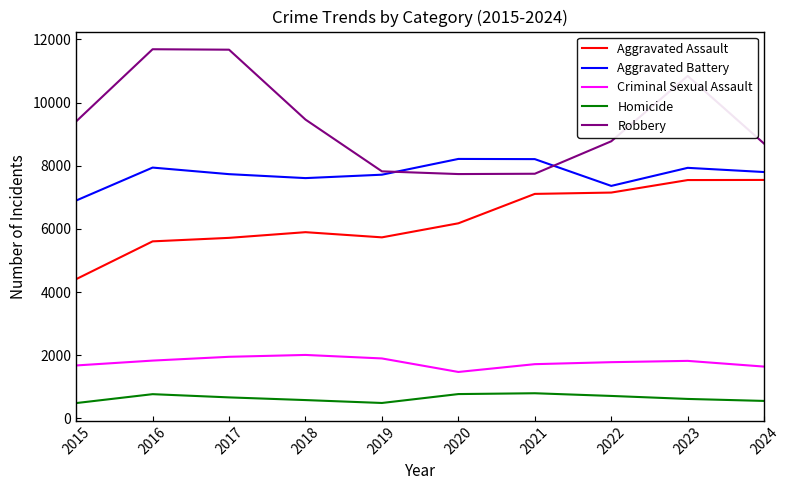

True or false: Robbery has a value of 10845 at 2023.

True